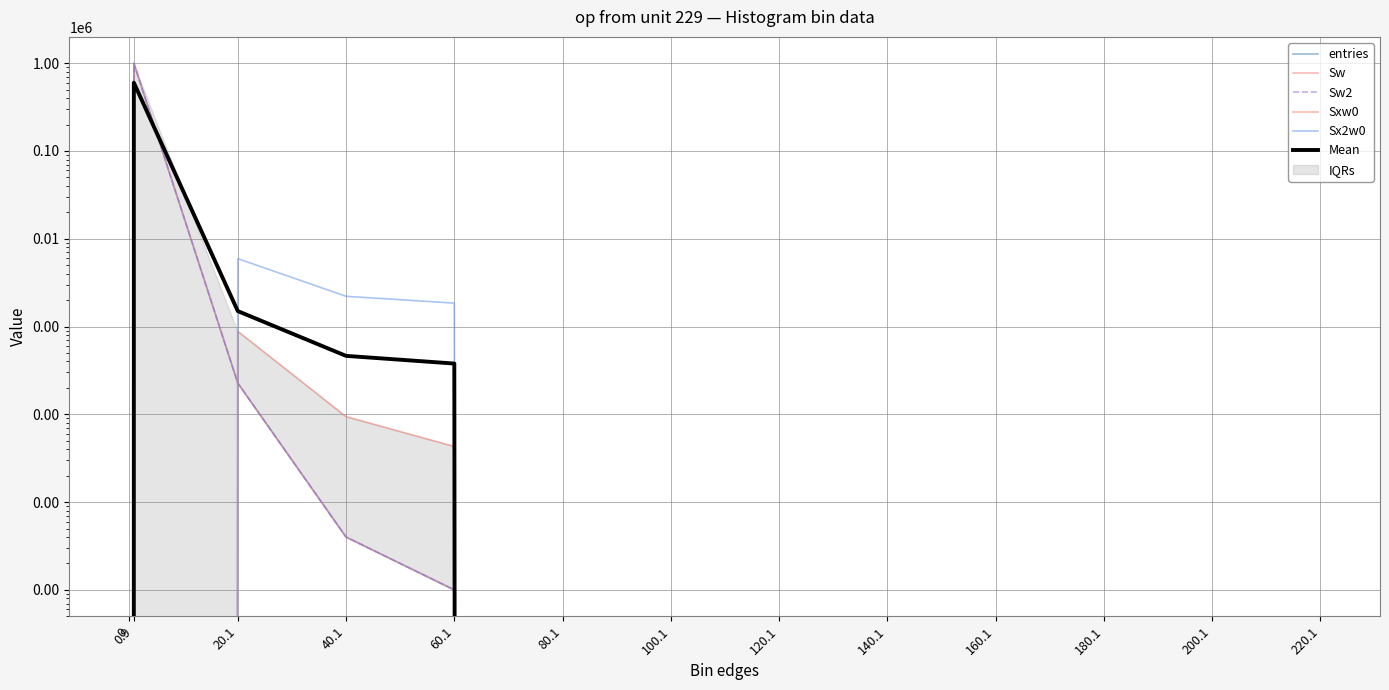

Where is Sx2w0 nearest to the value 2970?

40.1